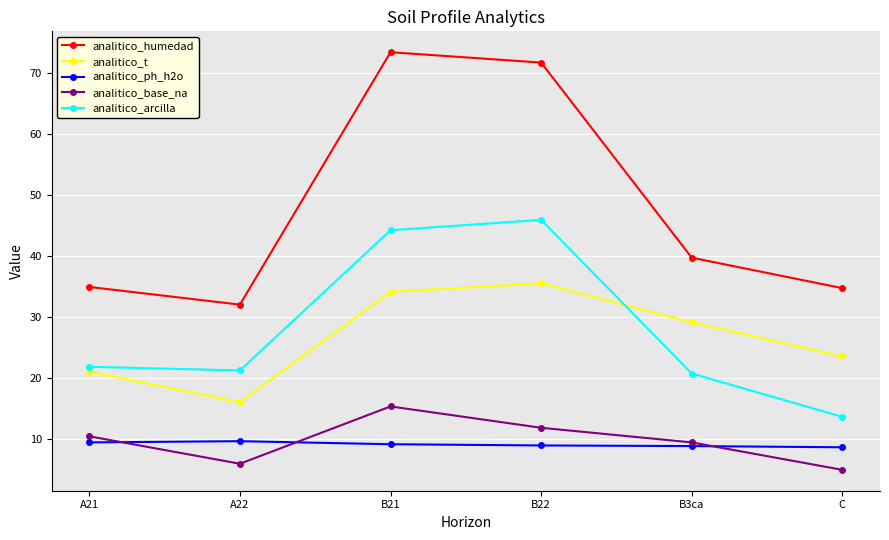

What is the label of the 3rd point from the left?

B21